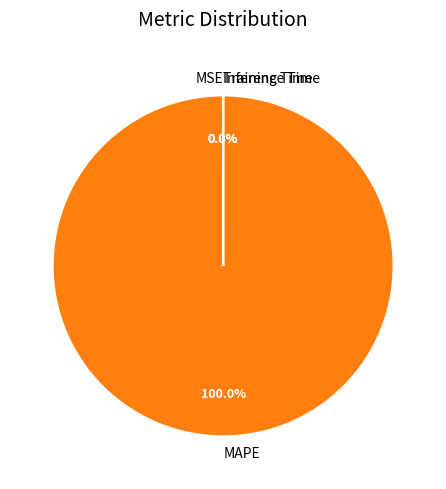

Which category has the biggest portion of the pie?

MAPE